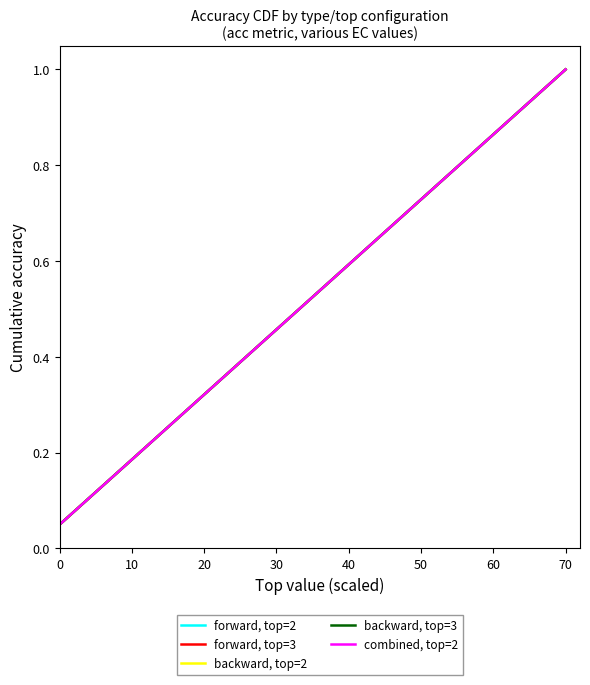

True or false: forward, top=3 and backward, top=3 intersect in this chart.

False